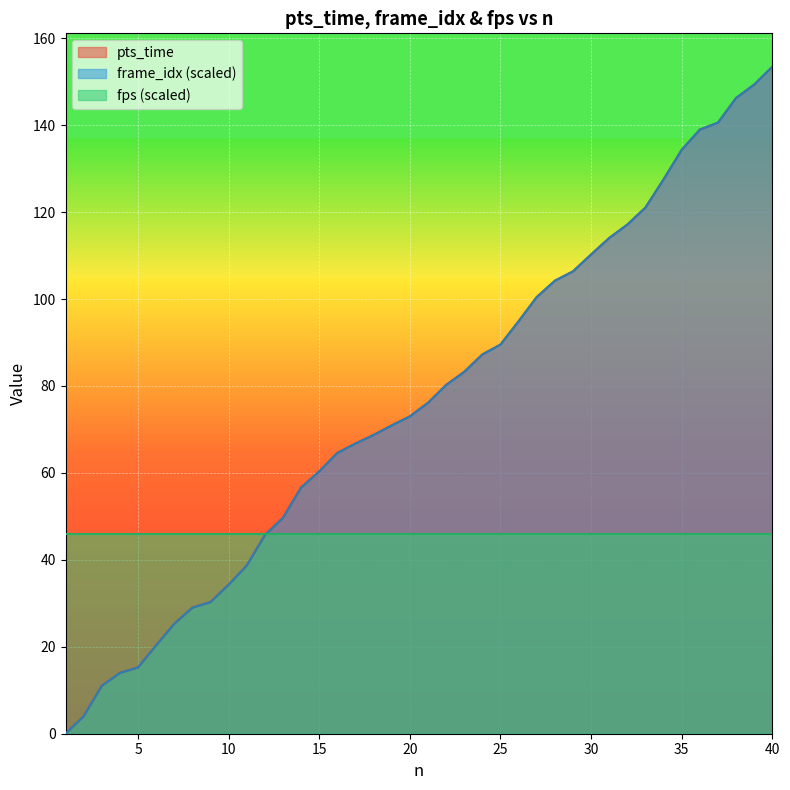

True or false: frame_idx_scaled has more than 2 points higher than both neighbors.

False